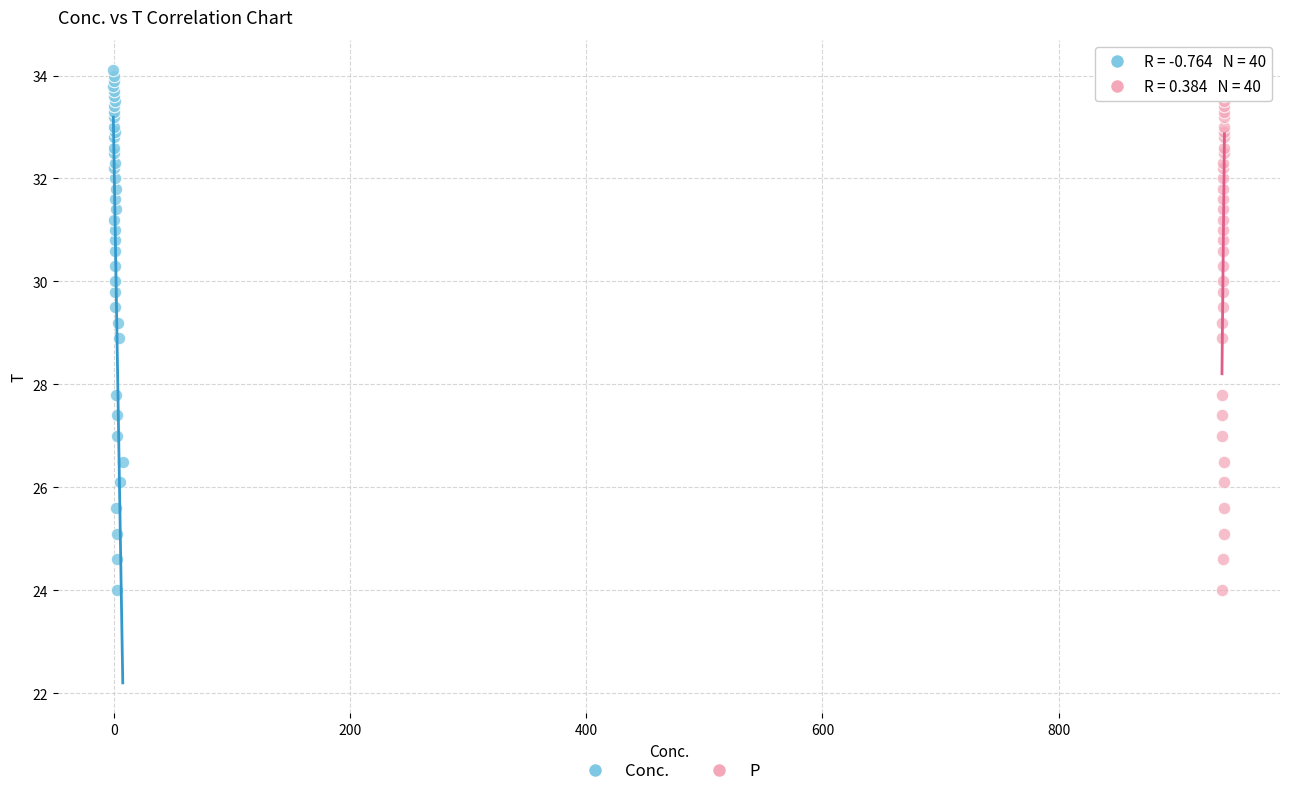

What are all the series names shown in the legend?

Conc., P